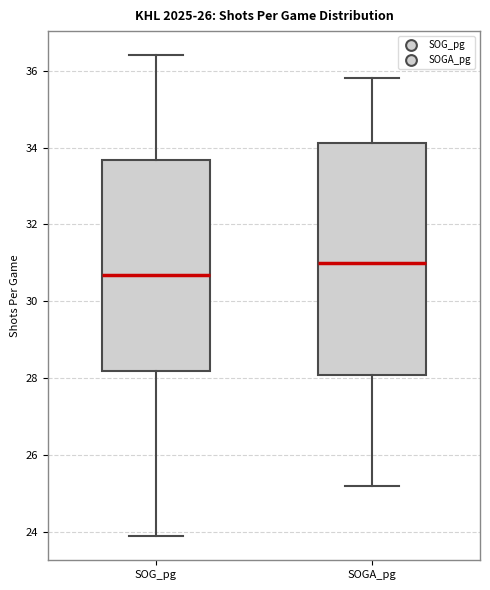

Which box has the highest median line?

SOGA_pg